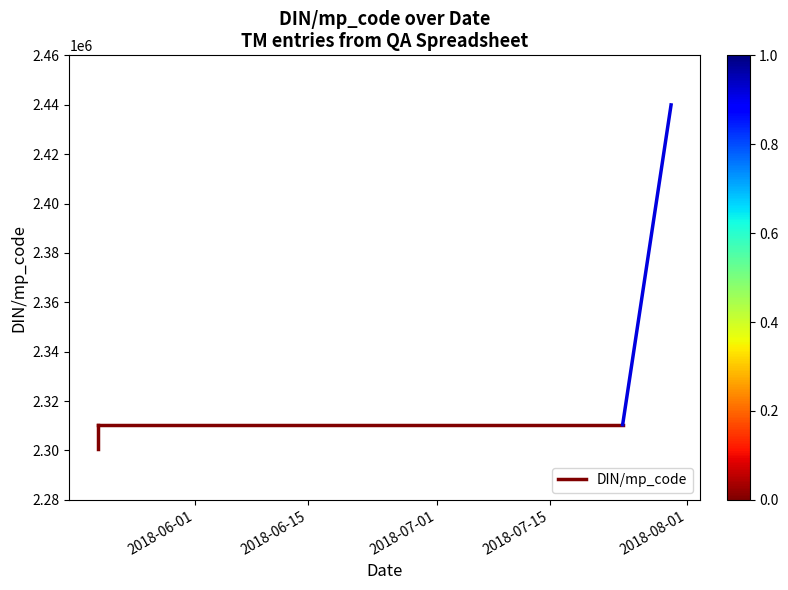

How many lines are shown in the chart?

1